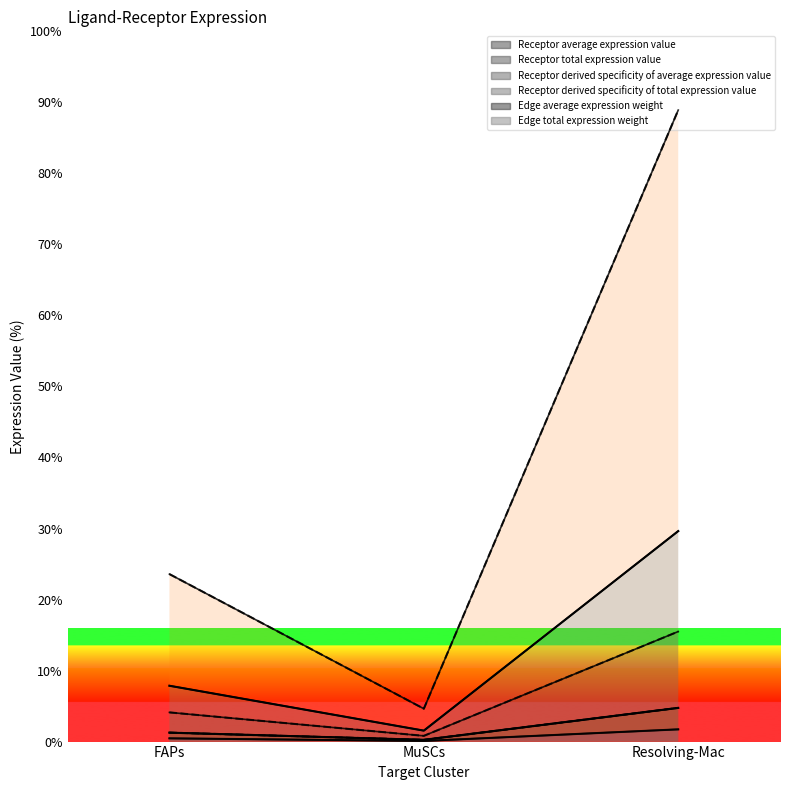

True or false: Receptor average expression value has a value of 0.6 at MuSCs.

False